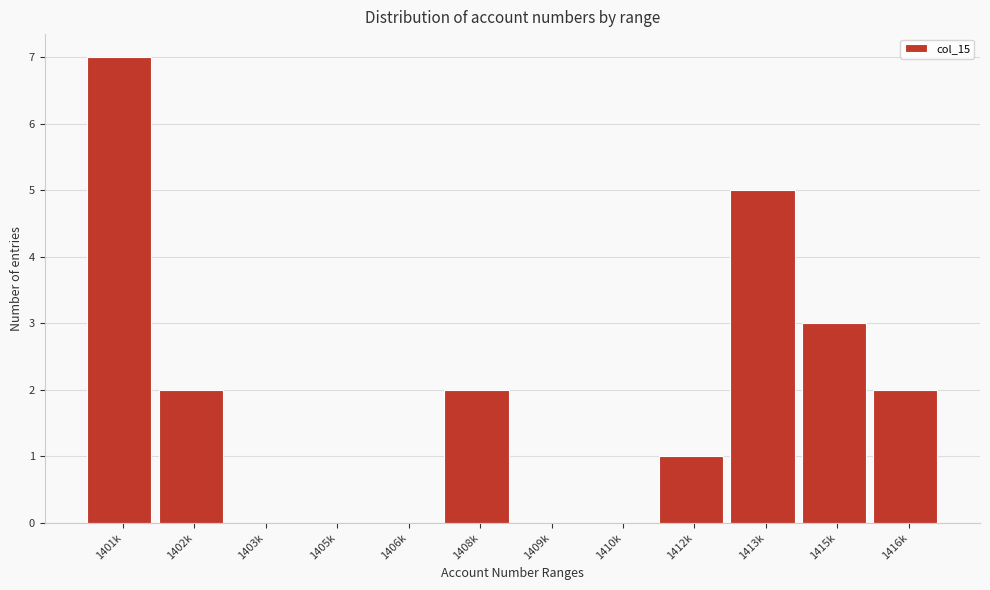

Reading right to left, extract all data points from this chart.

1416k=2	1415k=3	1413k=5	1412k=1	1410k=0	1409k=0	1408k=2	1406k=0	1405k=0	1403k=0	1402k=2	1401k=7